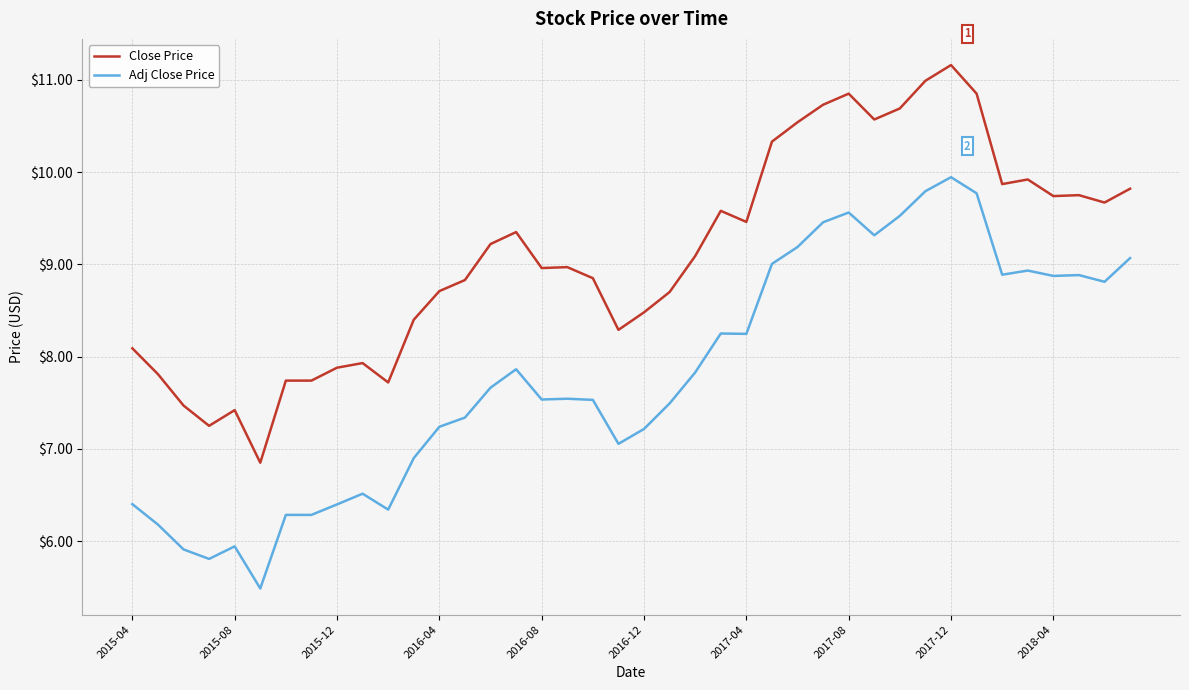

Count the number of data series in this chart.

2